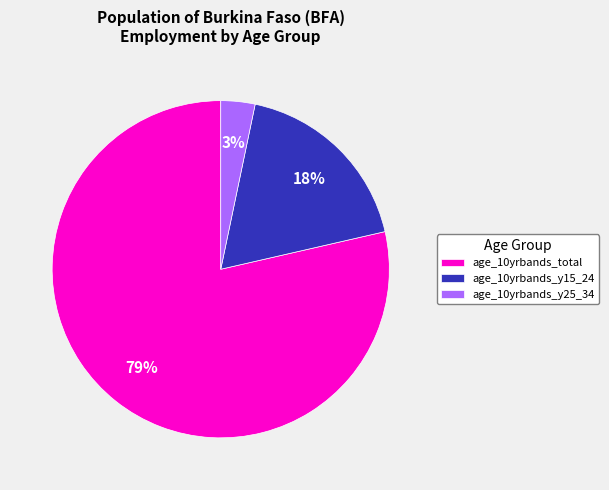

Which category has the smallest portion of the pie?

age_10yrbands_y25_34